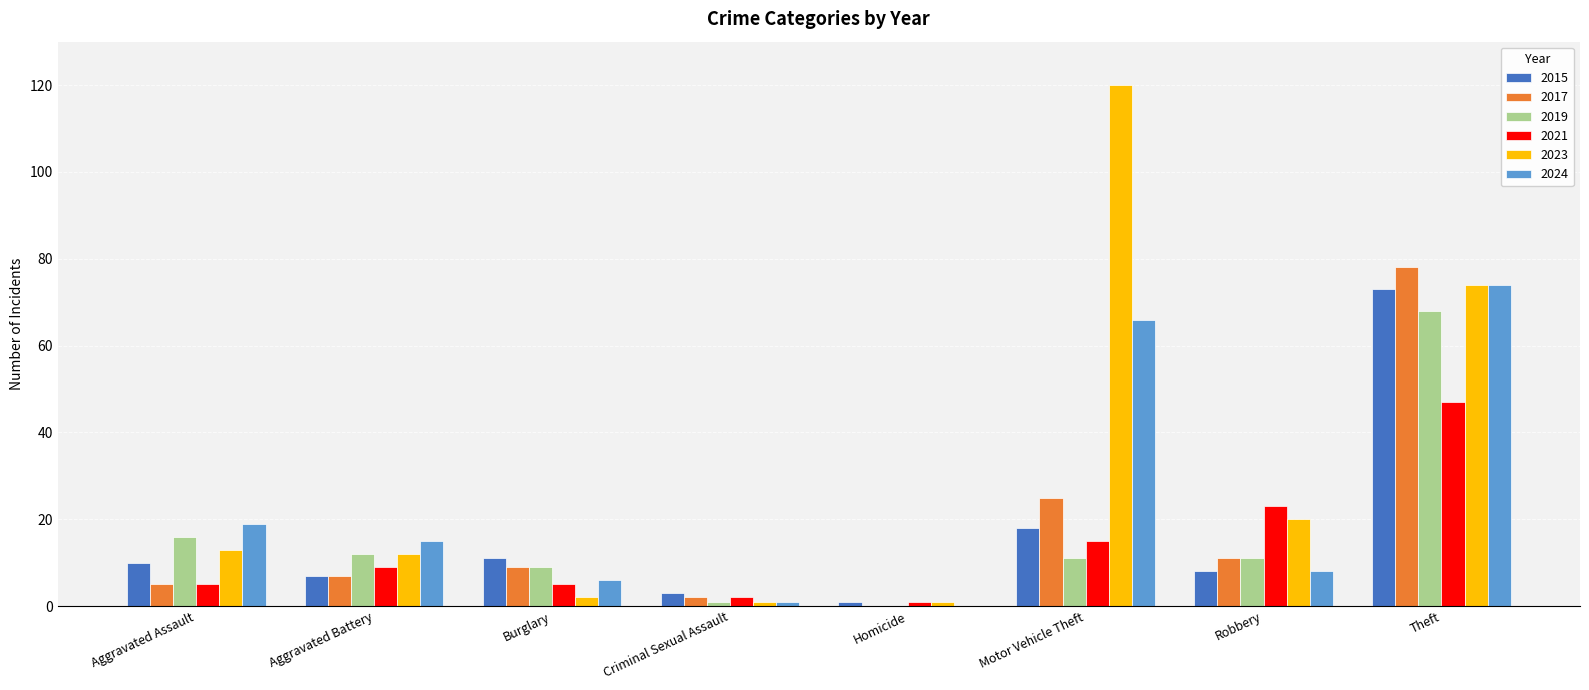

What is the sum of all 2023 values?

243